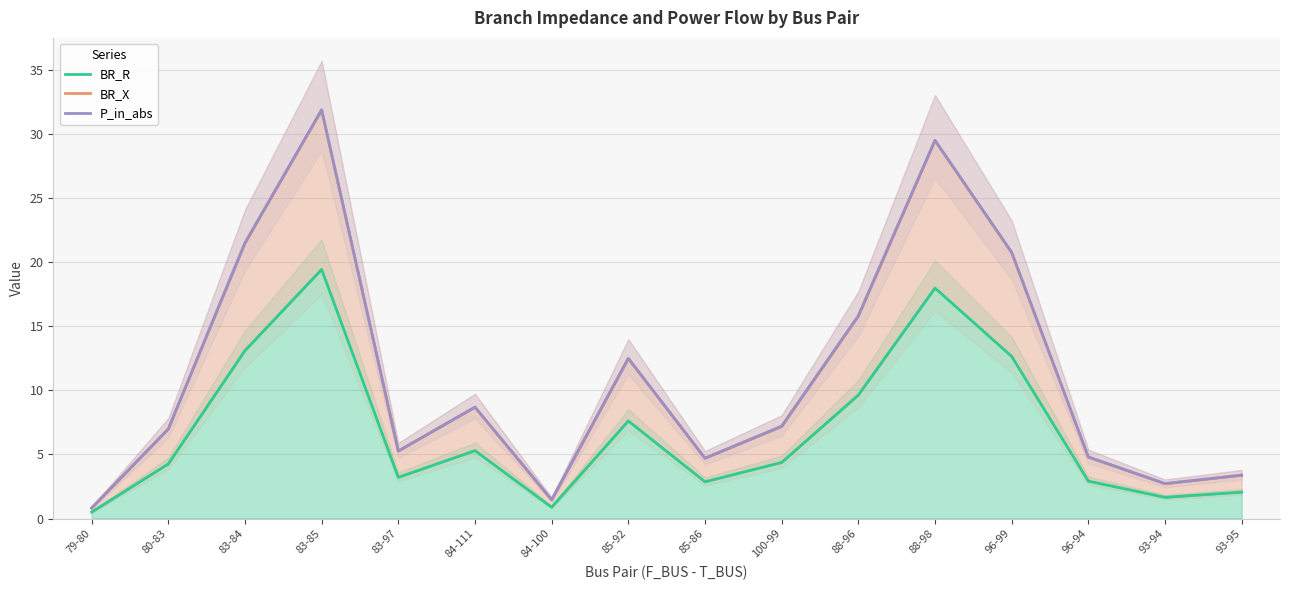

Reading left to right, extract all data points from this chart.

BR_R: 0.5	4.3	13.1	19.4	3.2	5.3	0.9	7.6	2.9	4.4	9.6	18.0	12.7	2.9	1.7	2.1
BR_X: 0.8	7.0	21.5	31.9	5.3	8.7	1.4	12.5	4.7	7.2	15.8	29.5	20.8	4.8	2.7	3.4
P_in_abs: 0.8	7.0	21.5	31.9	5.3	8.7	1.5	12.5	4.7	7.2	15.8	29.5	20.8	4.8	2.7	3.4